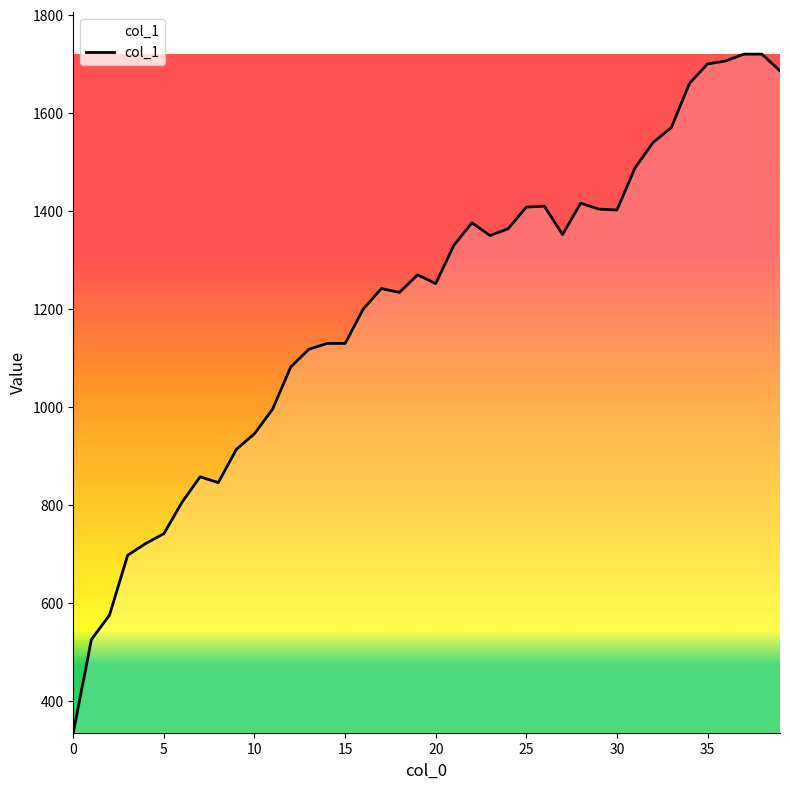

What is the minimum value shown in the chart?

336